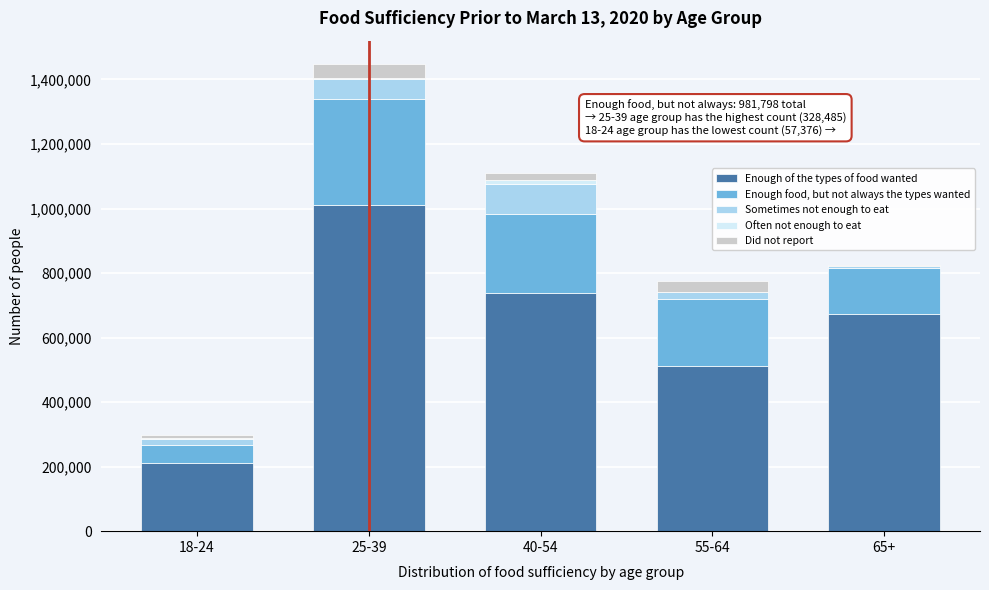

Which category has the highest value in the Enough of the types of food wanted series?

25-39